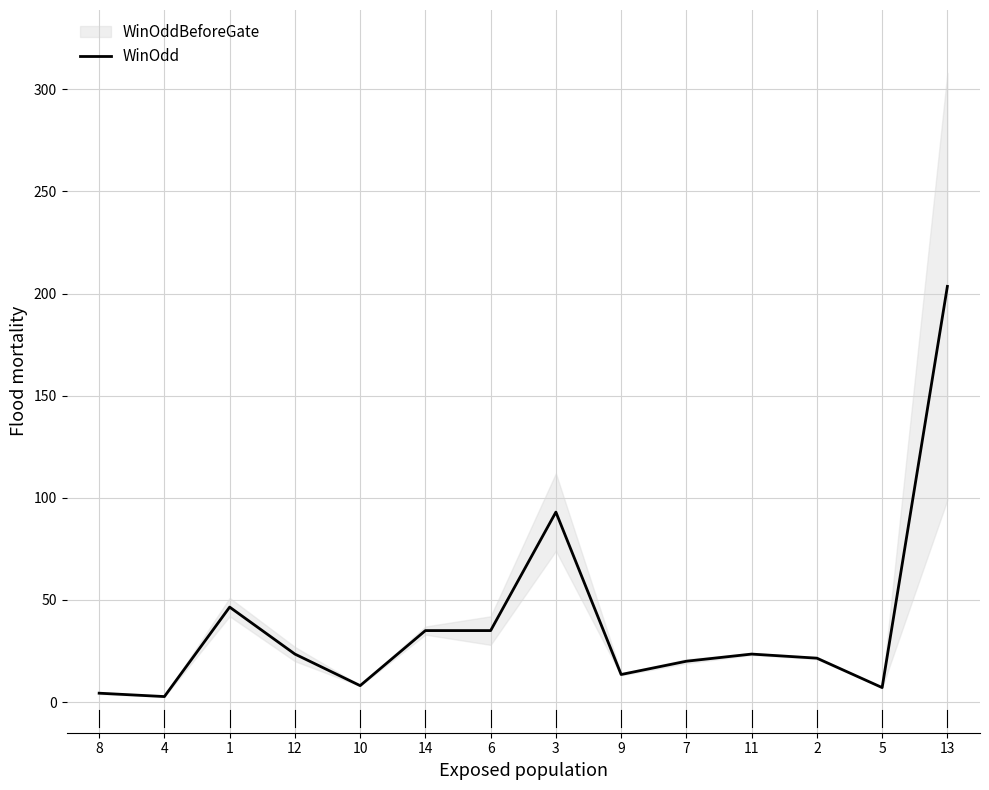

Which has a higher value, 14 or 1?

1